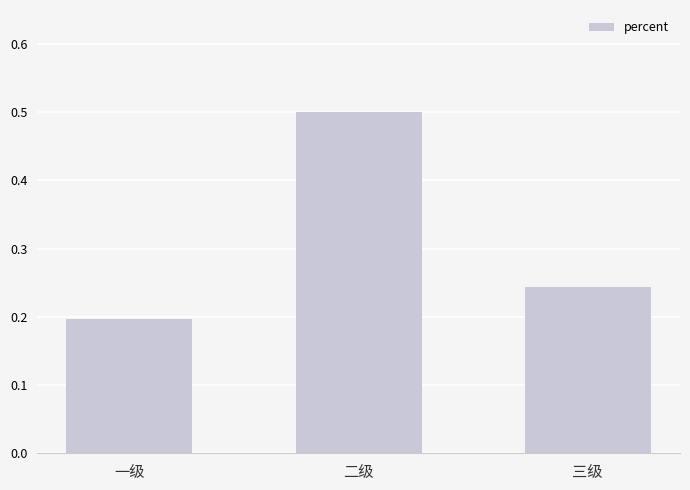

What is the sum of the values at 二级 and 三级?

0.7